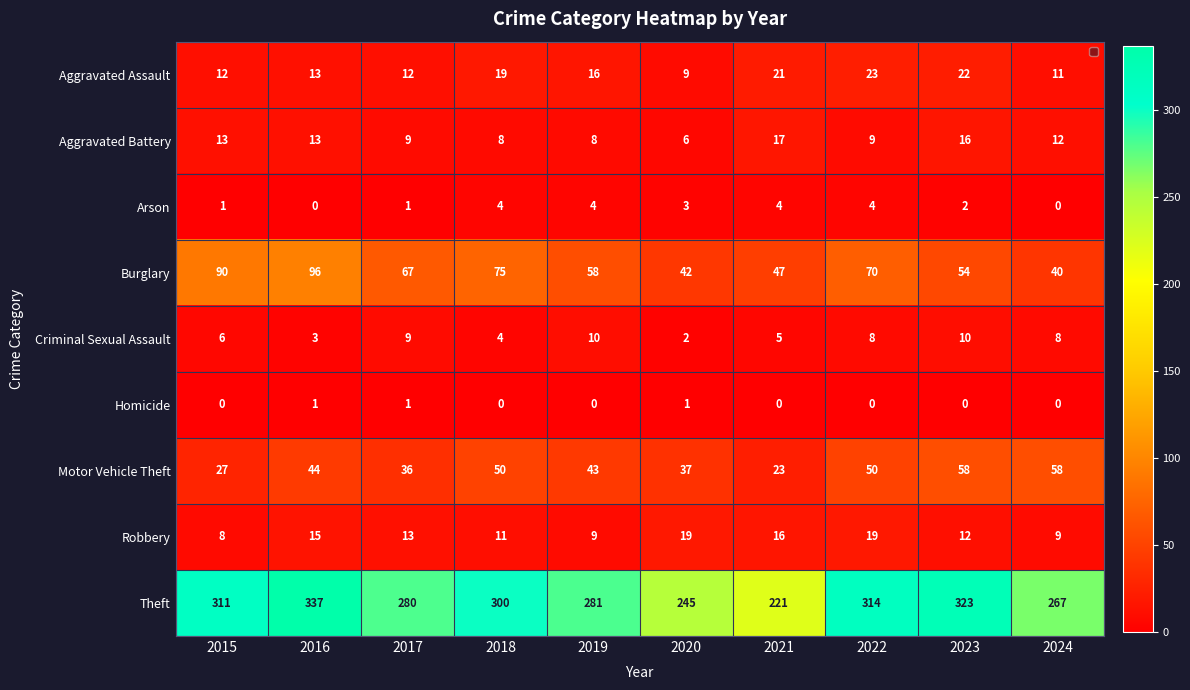

The value of Criminal Sexual Assault at 2023 is 4. True or false?

False